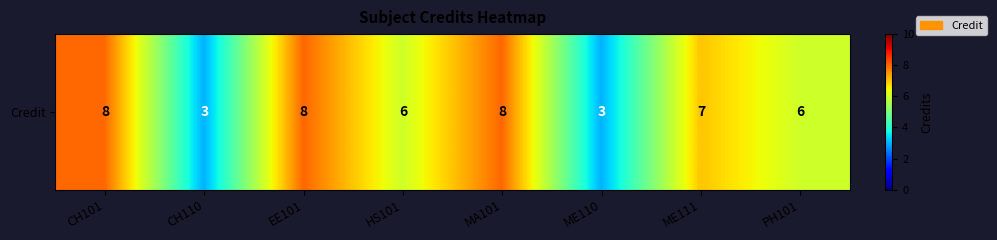

What is the difference between the maximum and second lowest values?

5